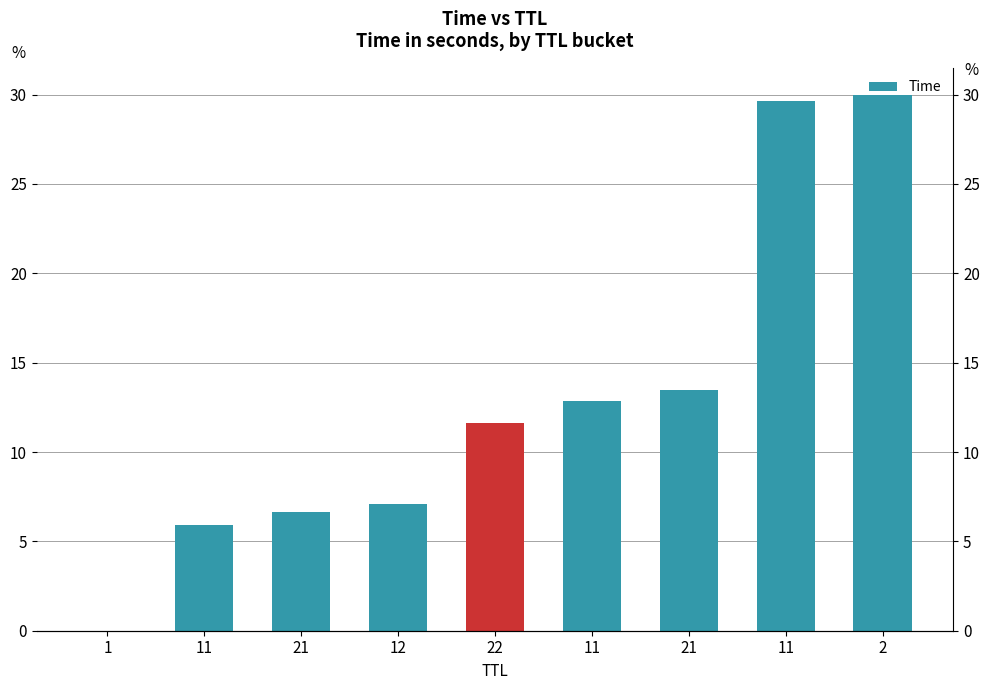

Rank the categories by value from highest to lowest.

2, 11, 21, 11, 22, 12, 21, 11, 1